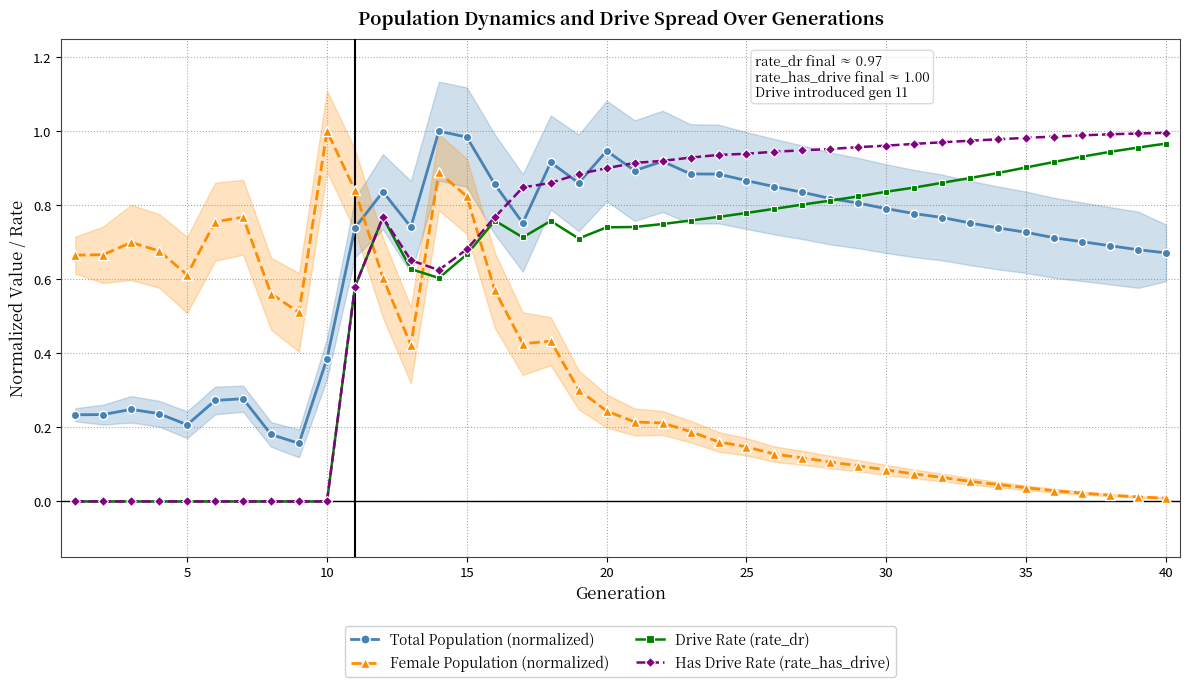

True or false: Female Population (normalized) has more than 1 points higher than both neighbors.

True